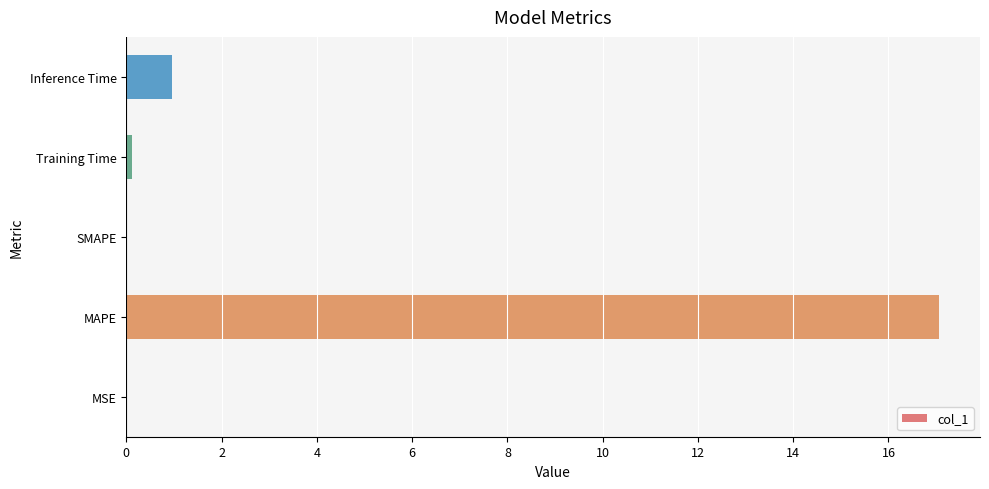

Where is the data nearest to the value 8?

Inference Time